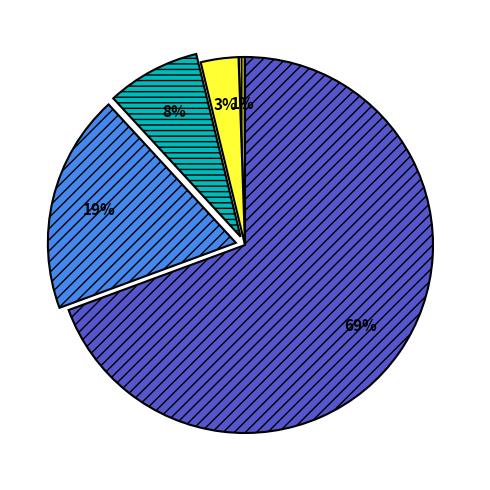

Is there a majority slice in this chart?

Yes